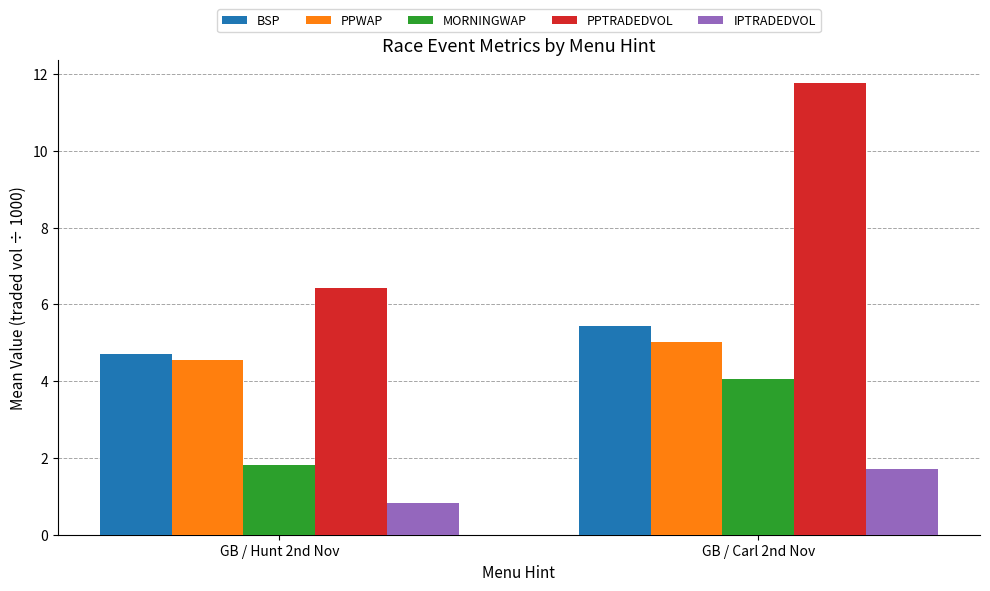

Which series has the largest total across all categories?

PPTRADEDVOL